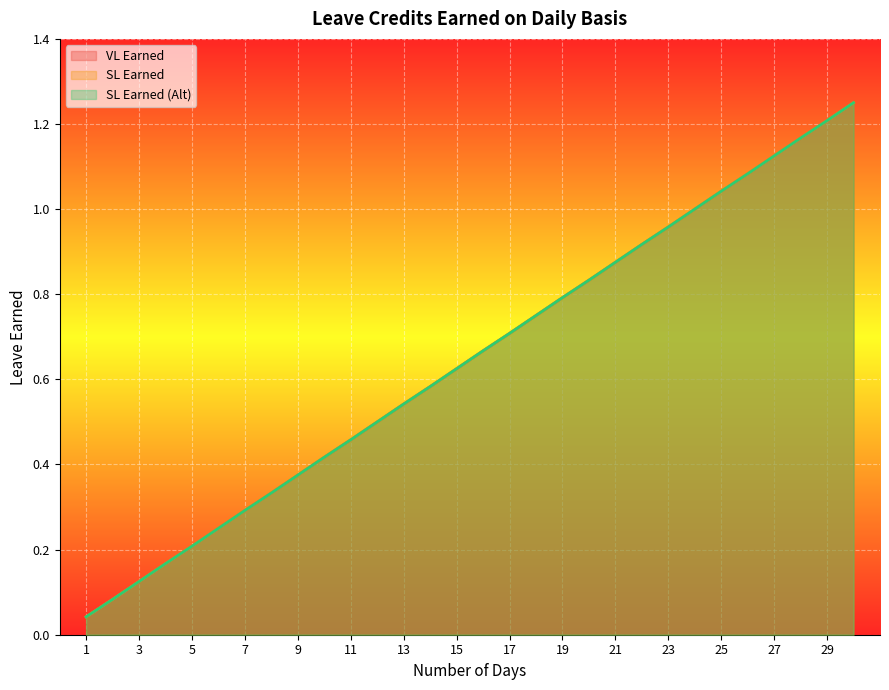

True or false: SL Earned (Alt) and VL Earned cross at least once.

False